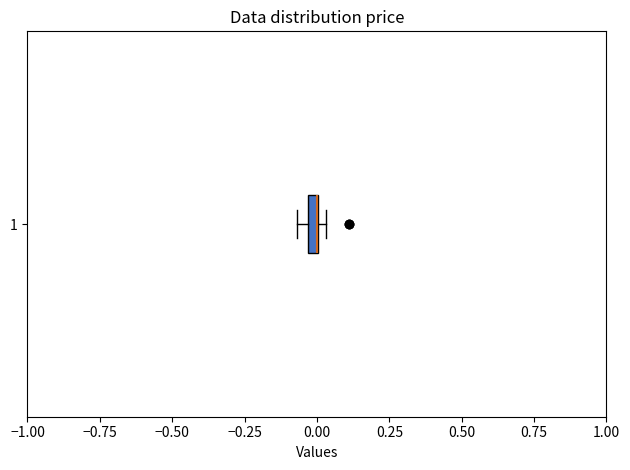

Where is the right edge of the box at y = 1 on the x-axis? The values are not printed on the chart, so give them approximately, as read against the axis.

0.00